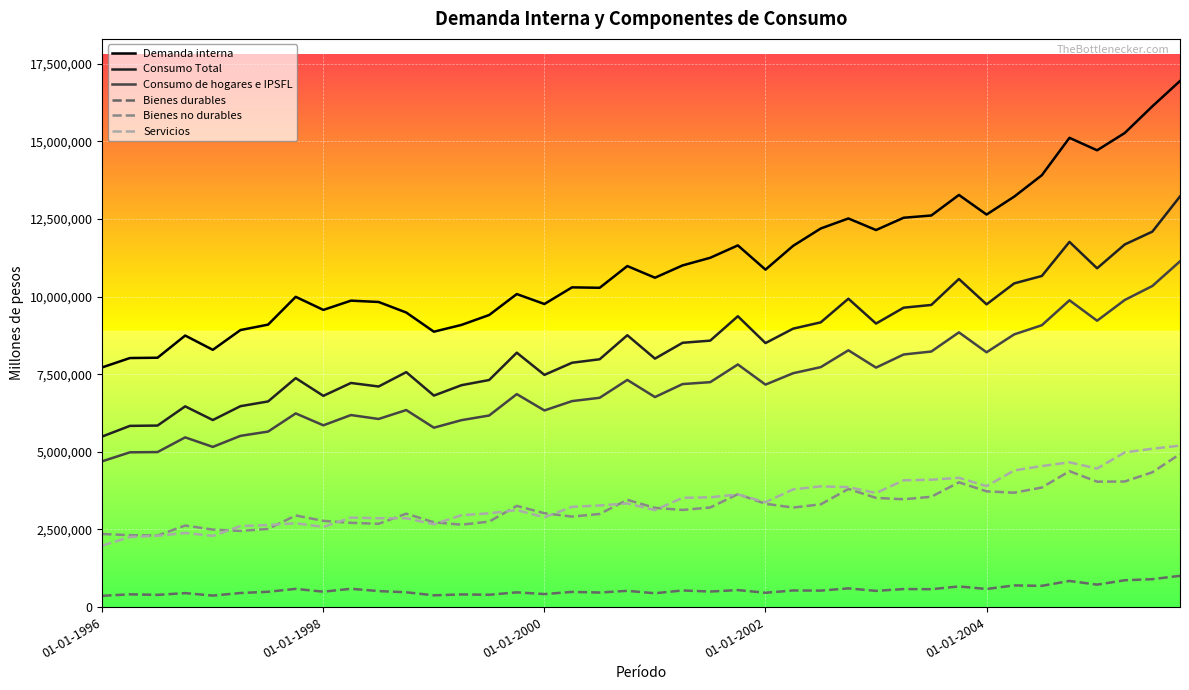

Which series has the largest range (max minus min)?

Demanda interna